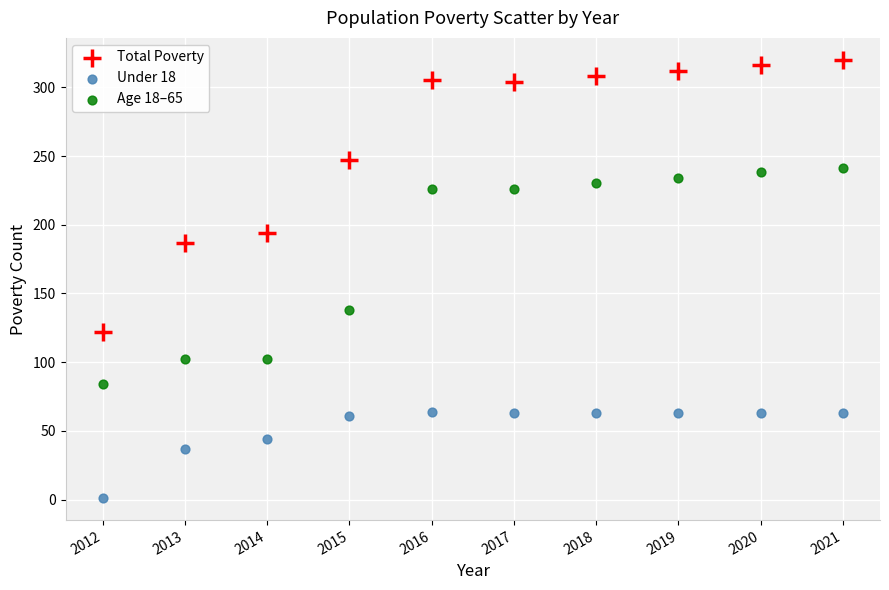

Which series contains the lowest Y value?

Under 18